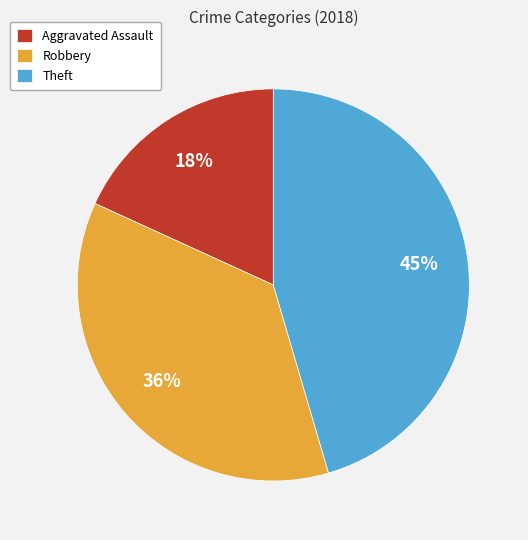

Is it true that Aggravated Assault is 27% of the pie?

False